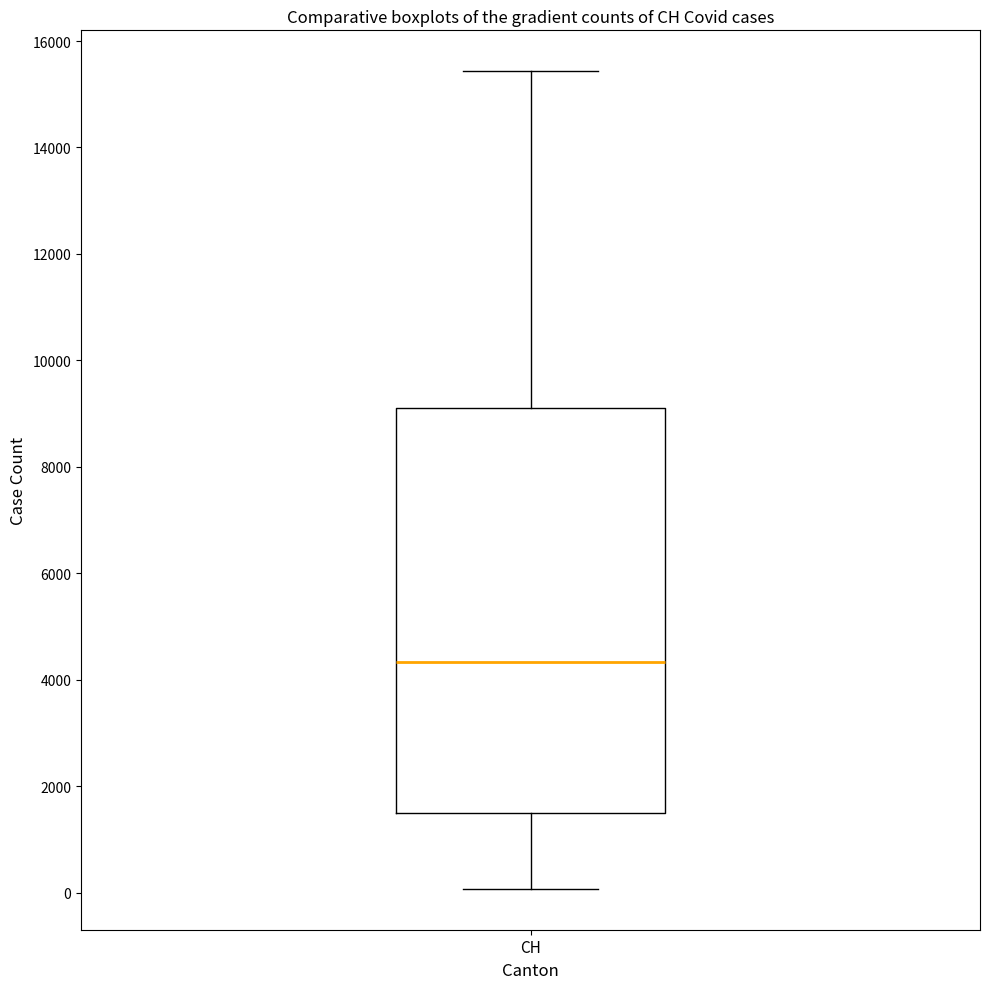

Transcribe this box plot: give where the median line is, the range the box spans, and where the two whiskers end, as read against the y-axis. The values are not printed on the chart, so give them approximately, as read against the axis.

median 4400, box 1400 to 9000, whiskers 0 to 15400